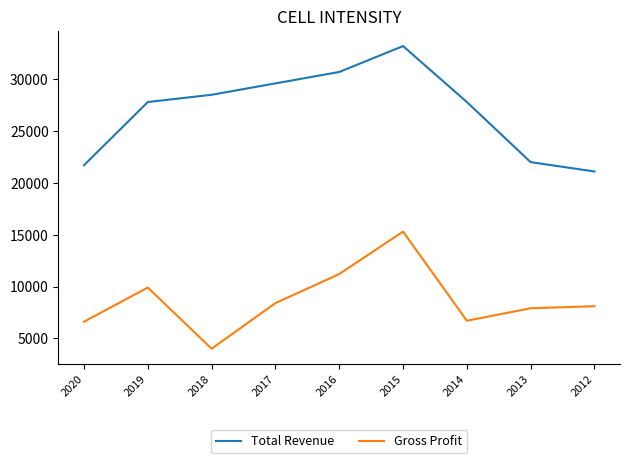

What is the difference between the Total Revenue values at 2018 and 2020?

6800